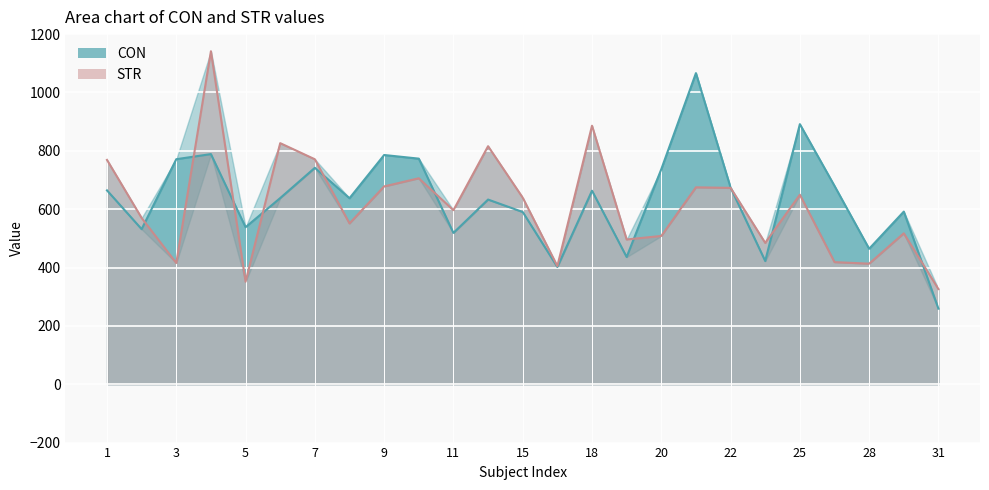

What is the difference between the maximum and minimum values in the STR series?

815.1